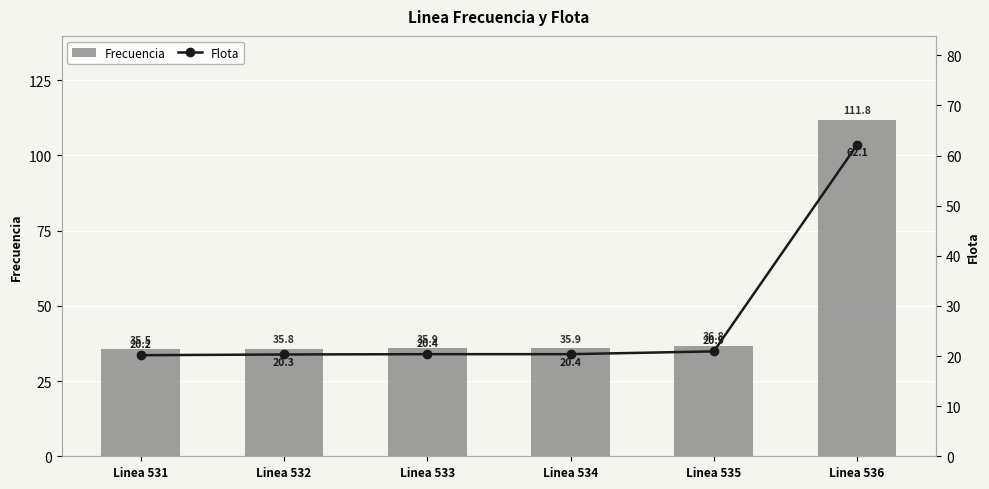

What is the average value of the Frecuencia series?

48.6